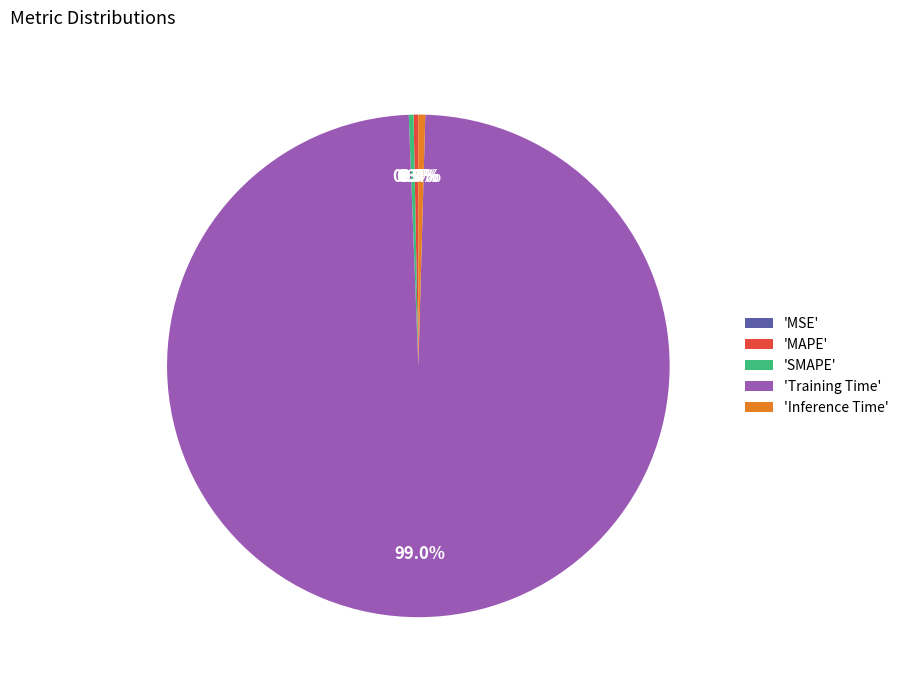

Which has a higher value, 'Inference Time' or 'Training Time'?

'Training Time'